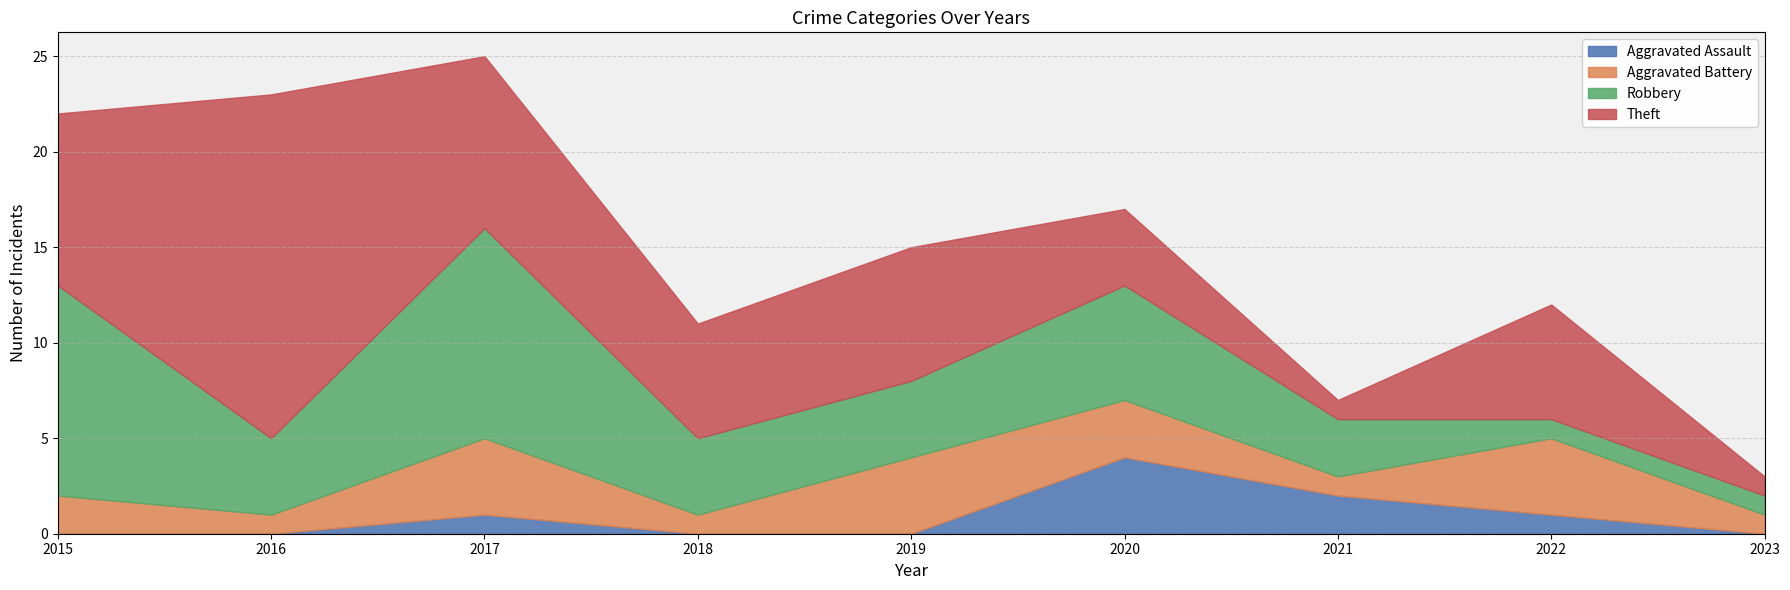

What is the total value across all series at 2017?

25